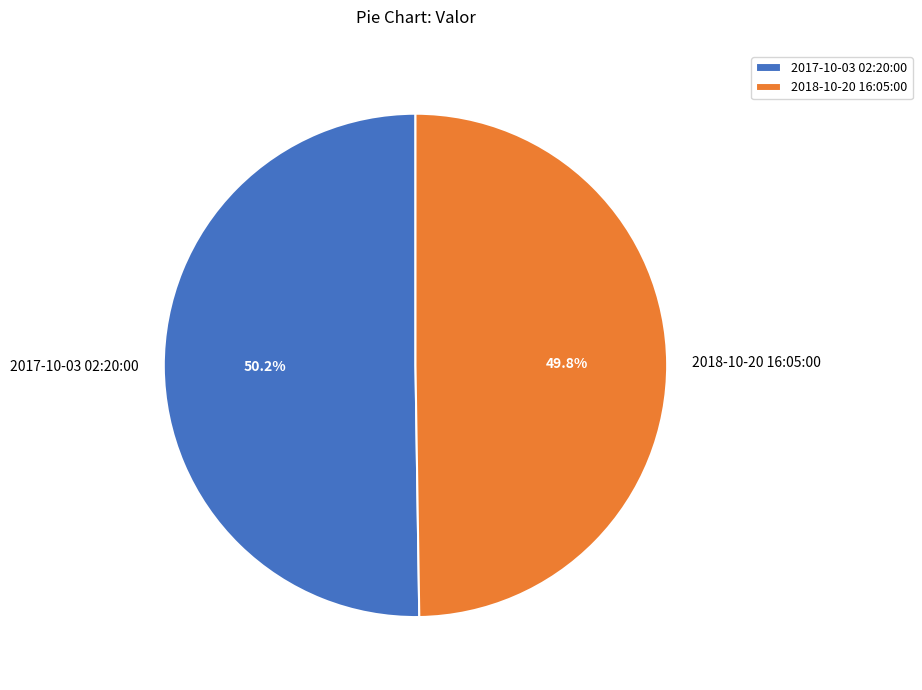

Does any single category account for the majority?

Yes